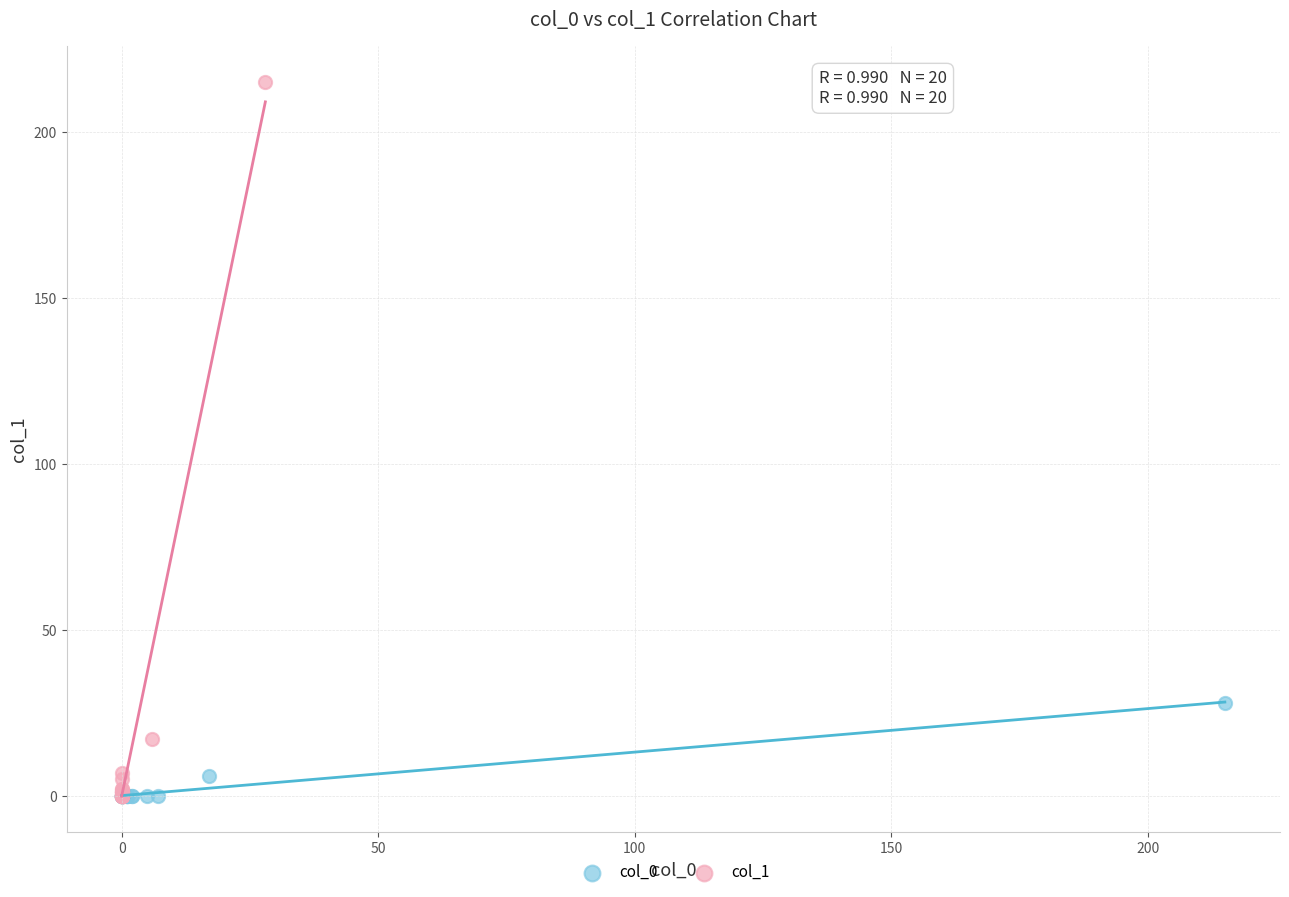

Which series has the widest spread of Y values?

col_1